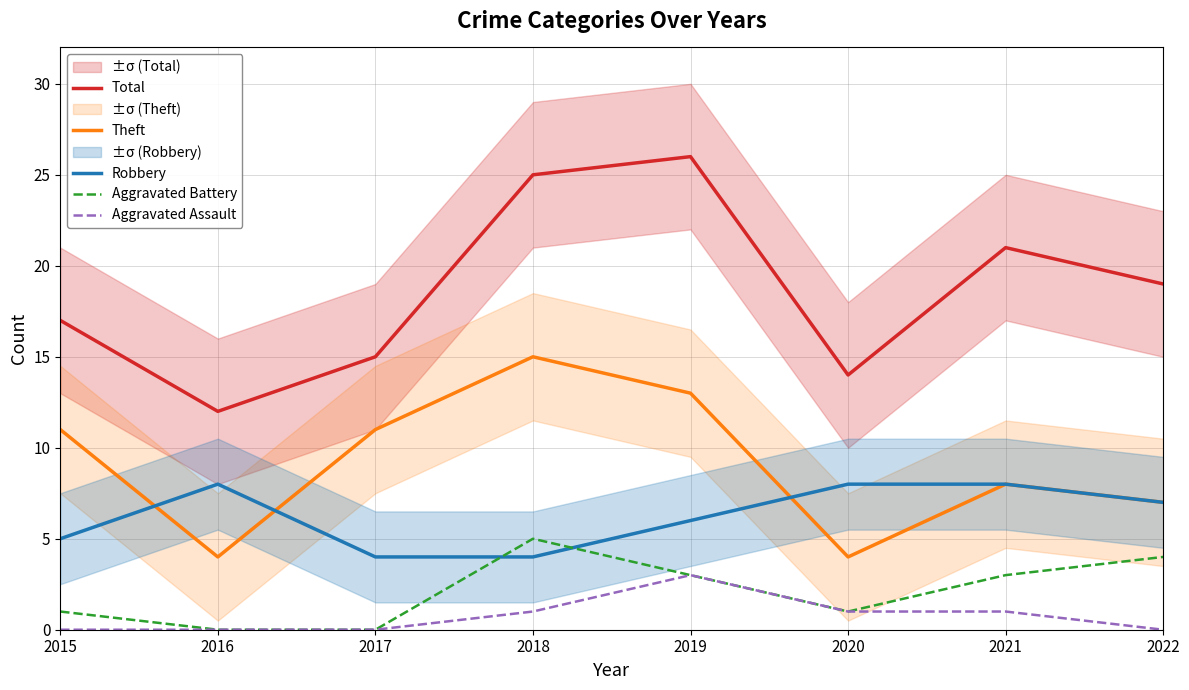

What are all the series names shown in the legend?

Total, Theft, Robbery, Aggravated Battery, Aggravated Assault